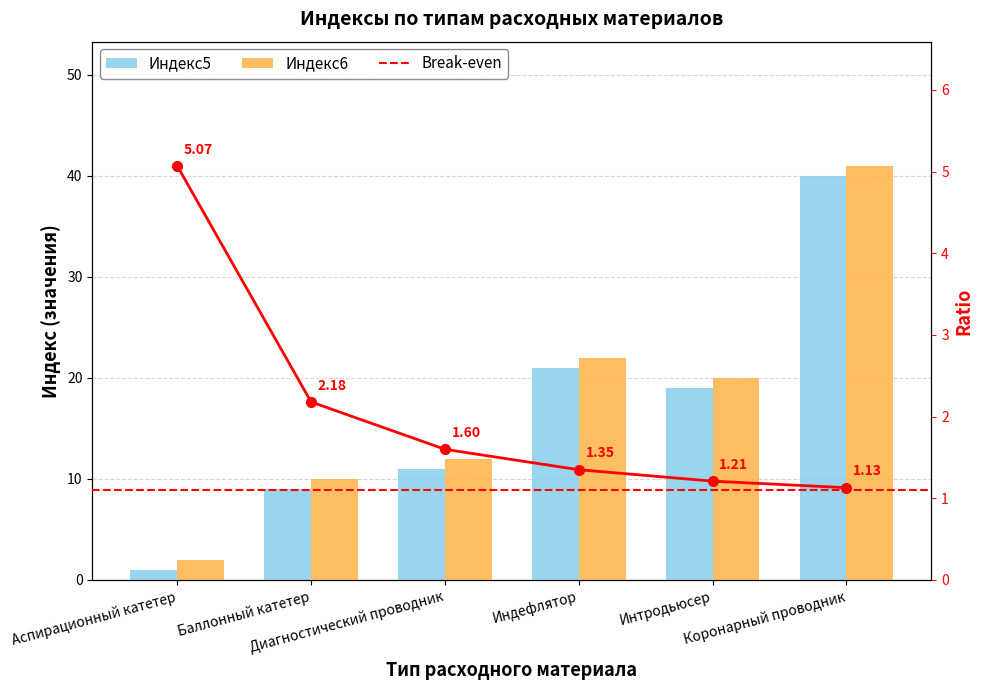

Rank the series by their maximum value, from highest to lowest.

Индекс6, Индекс5